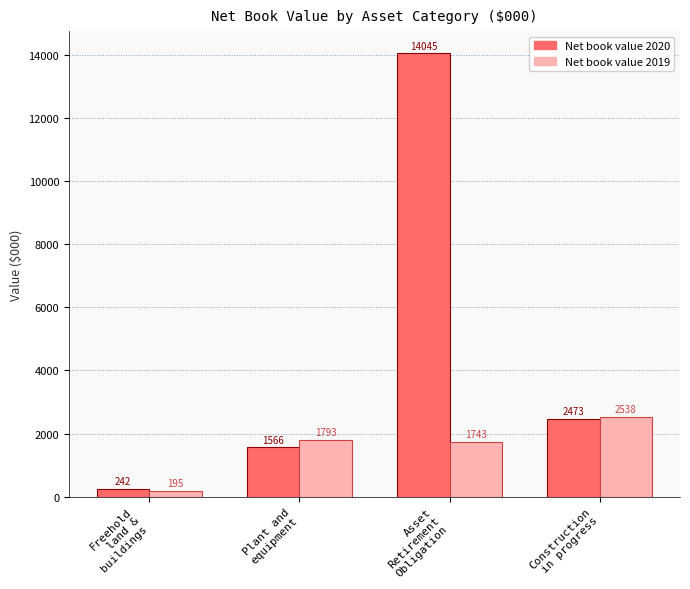

At which category is the sum across all series the highest?

Asset
Retirement
Obligation